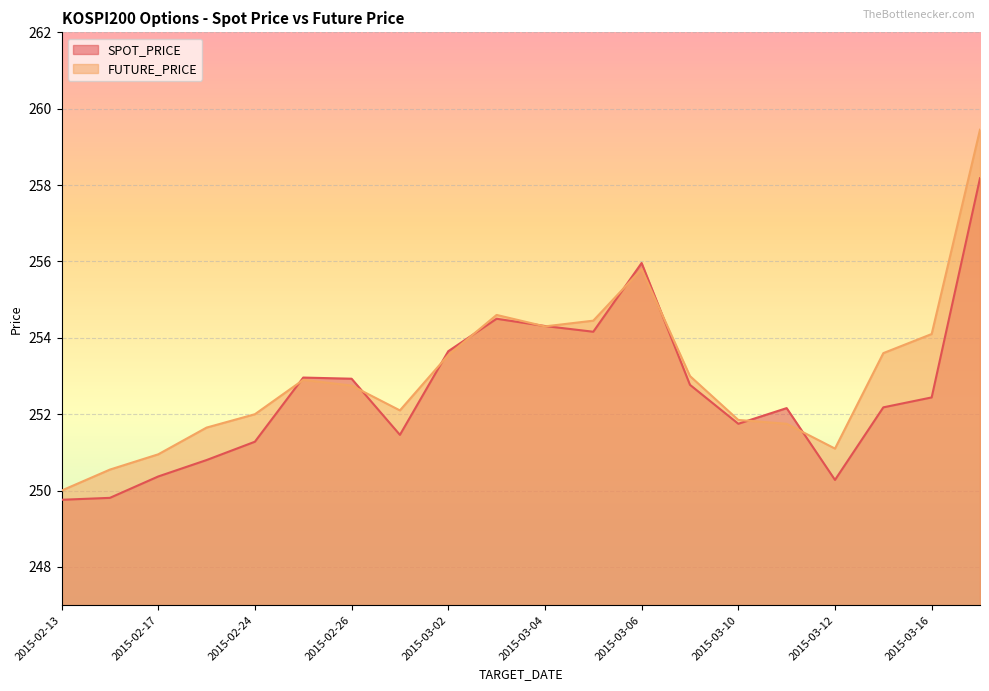

How many lines are shown in the chart?

2